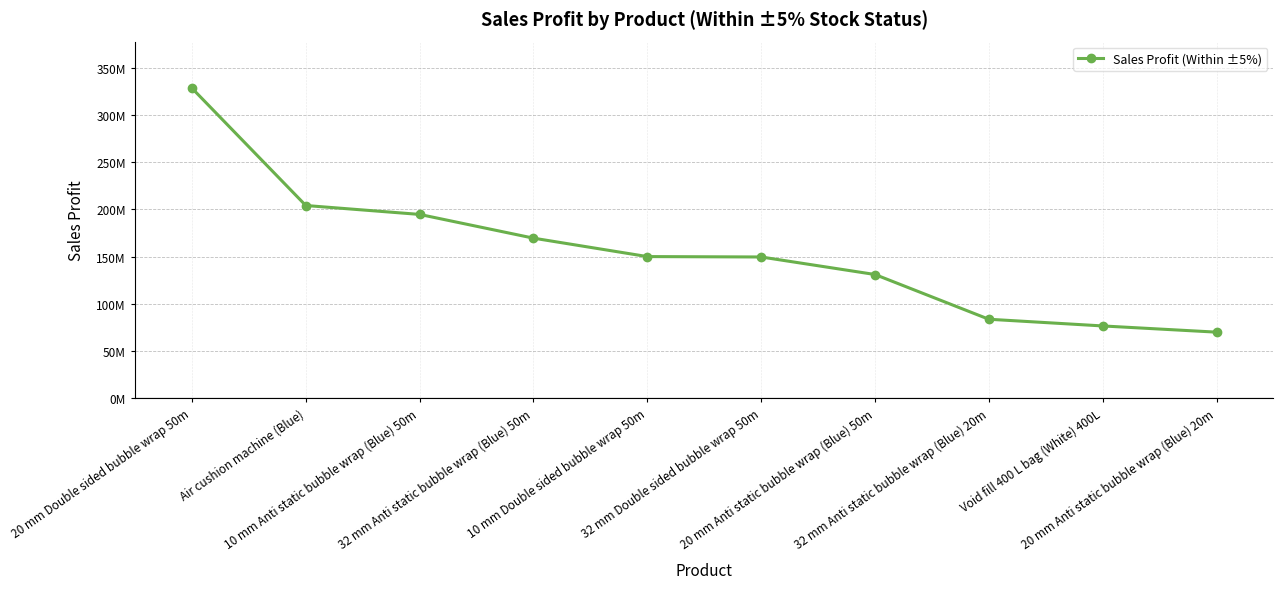

Reading left to right, what are all the values shown in this chart?

20 mm Double sided bubble wrap 50m=328212760	Air cushion machine (Blue)=204111039	10 mm Anti static bubble wrap (Blue) 50m=194682960	32 mm Anti static bubble wrap (Blue) 50m=169577500	10 mm Double sided bubble wrap 50m=150085040	32 mm Double sided bubble wrap 50m=149666170	20 mm Anti static bubble wrap (Blue) 50m=131128120	32 mm Anti static bubble wrap (Blue) 20m=83805250	Void fill 400 L bag (White) 400L=76729920	20 mm Anti static bubble wrap (Blue) 20m=70161840